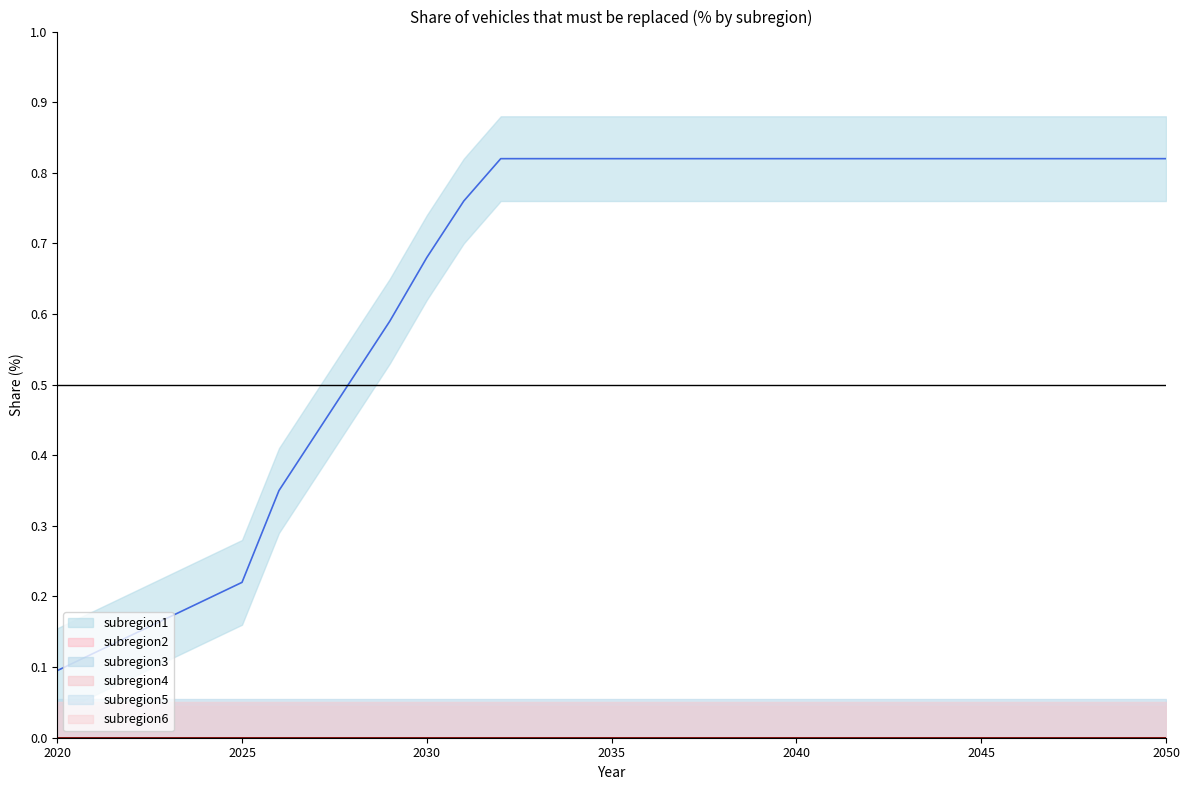

What is the greatest value displayed?

0.8